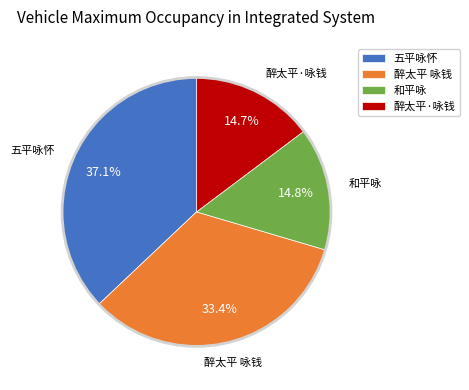

How much of the chart is everything except 和平咏?

85.2%